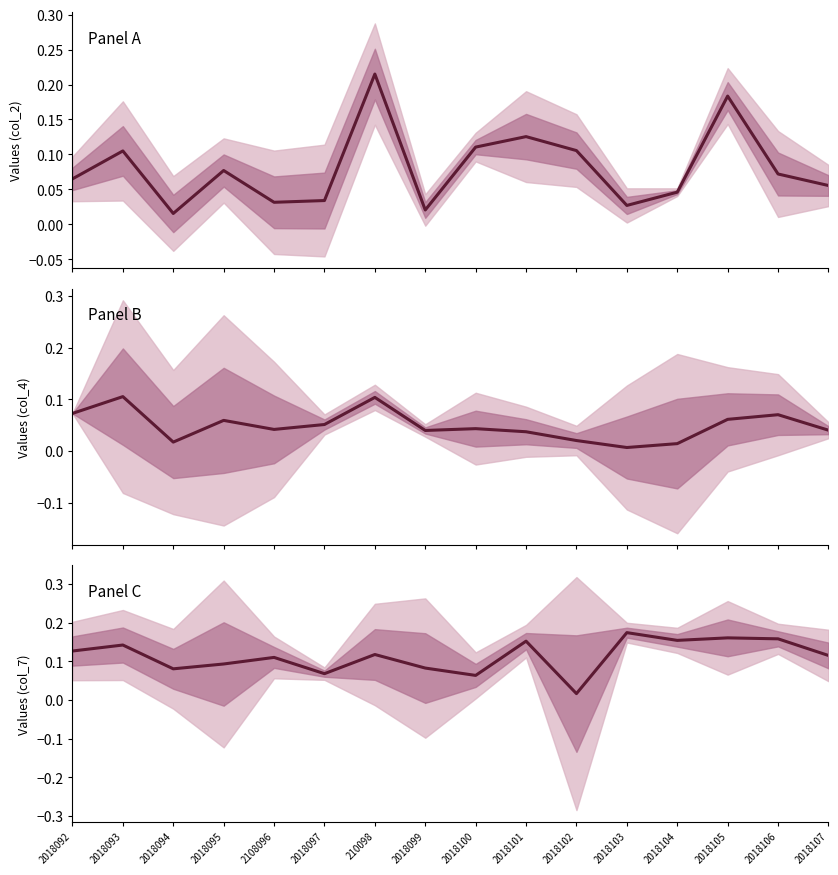

Which category has the lowest value across all series?

2018102